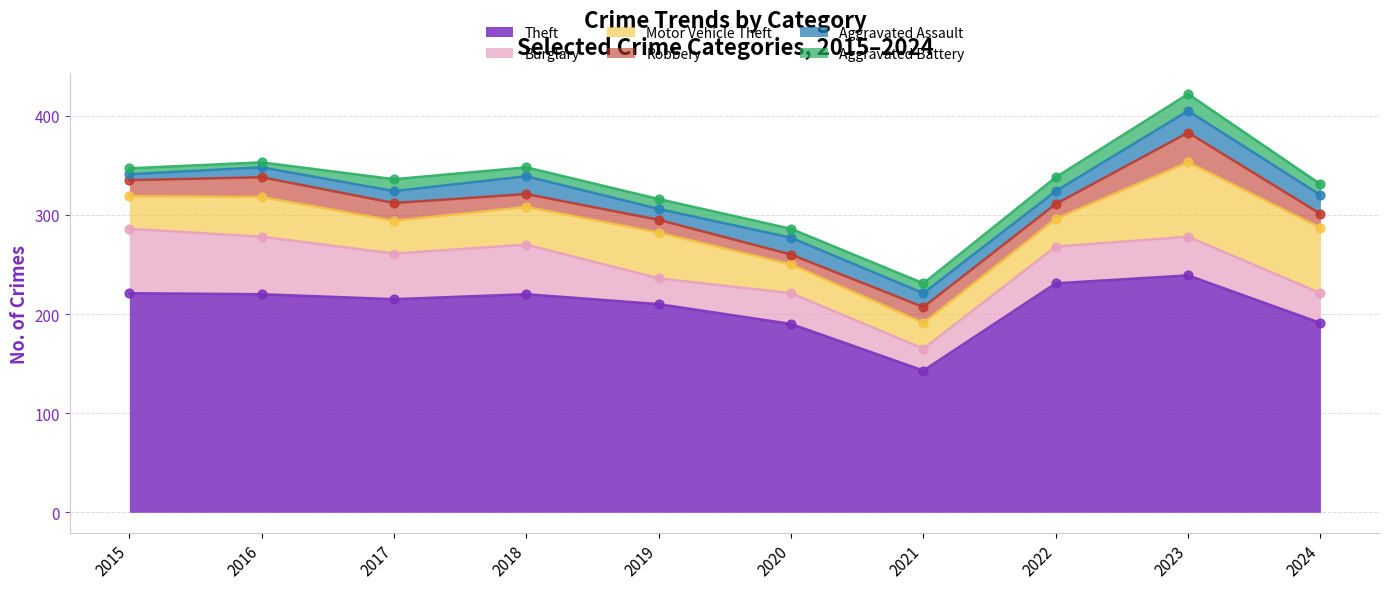

Which series has the largest total across all categories?

Theft